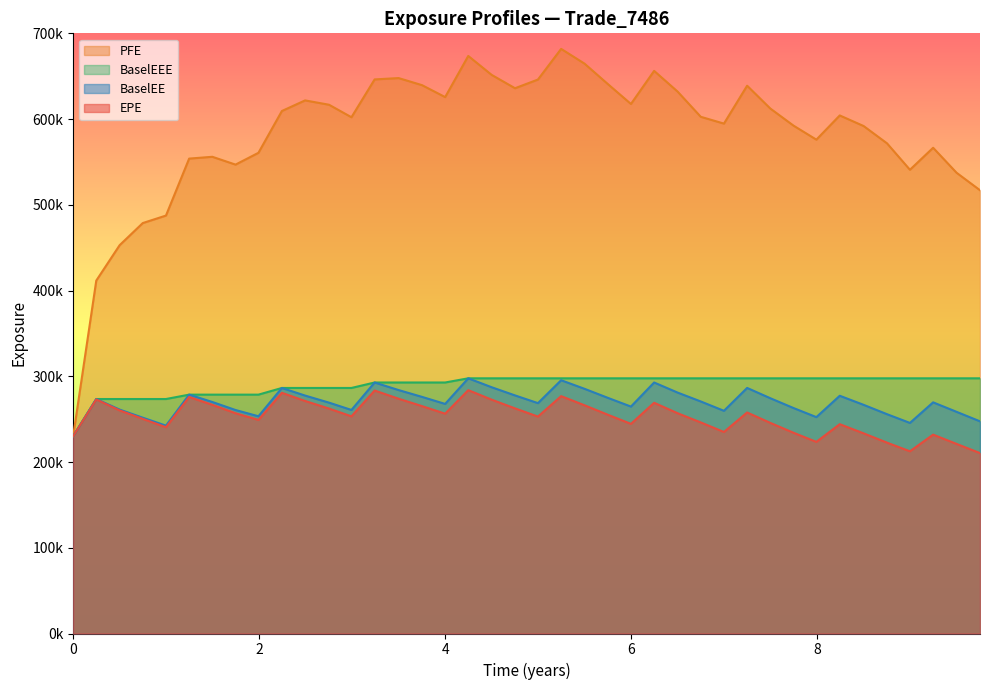

What is the difference between the maximum and minimum values in the EPE series?

73411